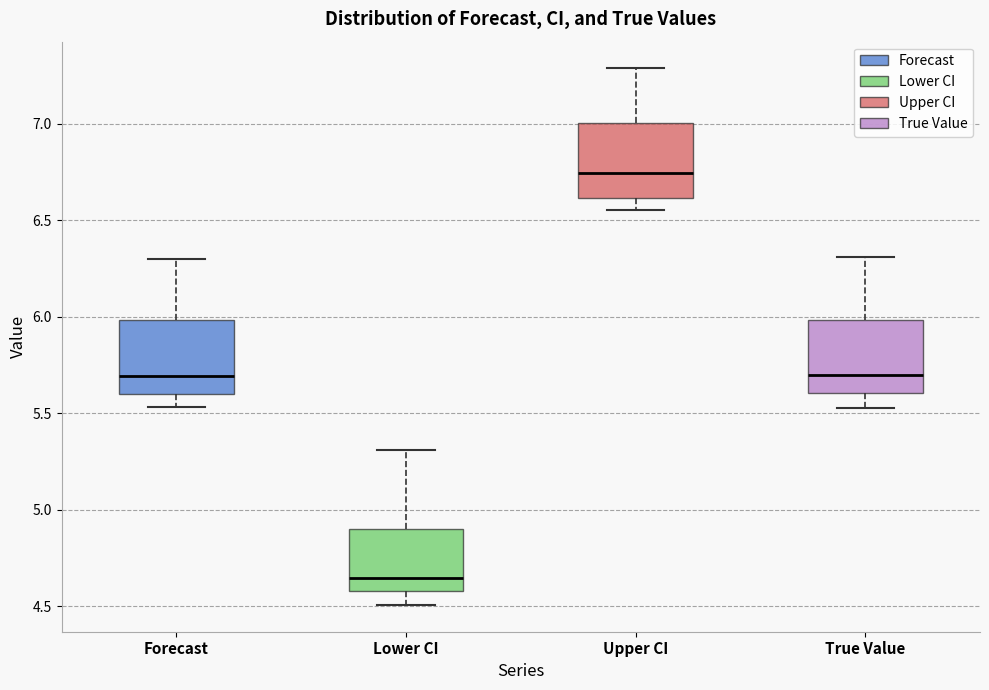

Where is the upper edge of the box for Upper CI on the y-axis? The values are not printed on the chart, so give them approximately, as read against the axis.

7.00